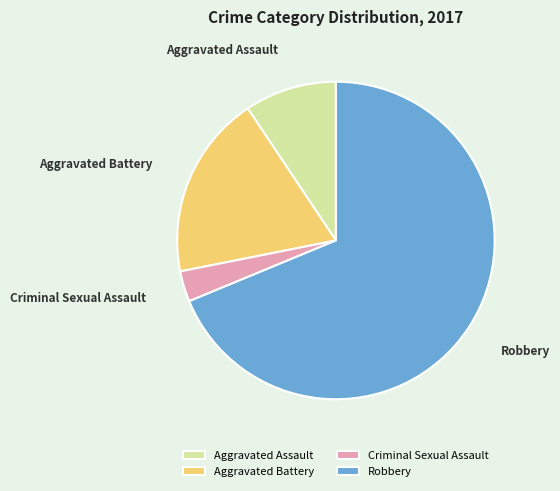

Rank the categories by value from lowest to highest.

Criminal Sexual Assault, Aggravated Assault, Aggravated Battery, Robbery